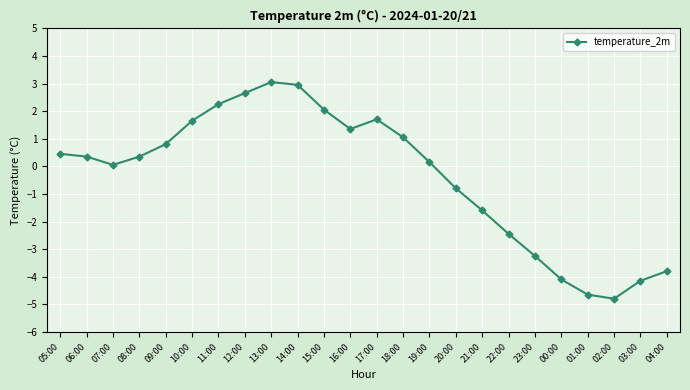

What is the label of the 6th point from the left?

10:00